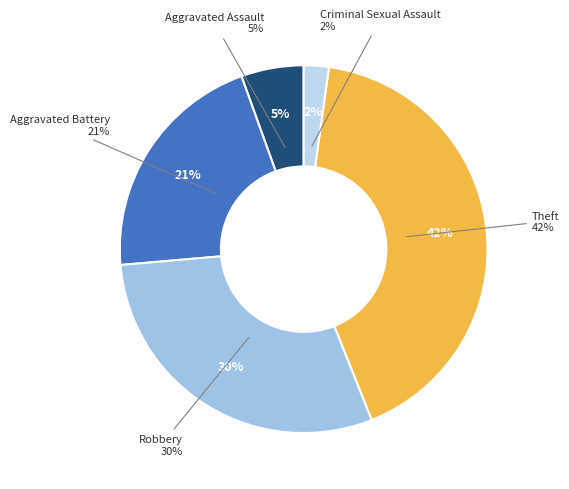

Which category has the biggest portion of the pie?

Theft